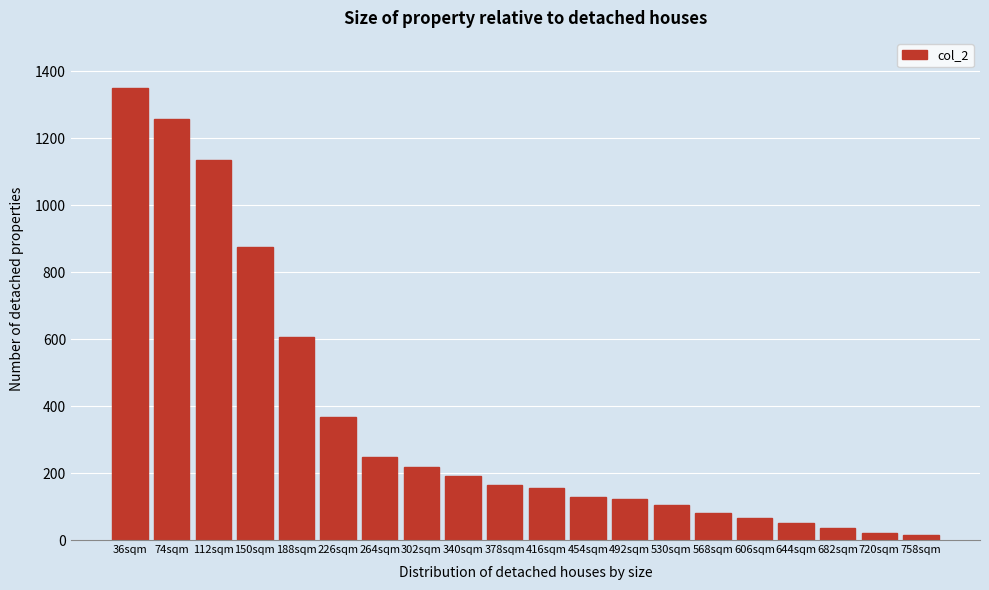

Reading right to left, what are all the values shown in this chart?

758sqm=15.0	720sqm=21.7	682sqm=35.6	644sqm=50.1	606sqm=65.1	568sqm=81.2	530sqm=104.6	492sqm=121.8	454sqm=129.0	416sqm=154.6	378sqm=165.8	340sqm=191.9	302sqm=218.0	264sqm=248.6	226sqm=367.7	188sqm=605.7	150sqm=874.4	112sqm=1134.2	74sqm=1258.8	36sqm=1350.0